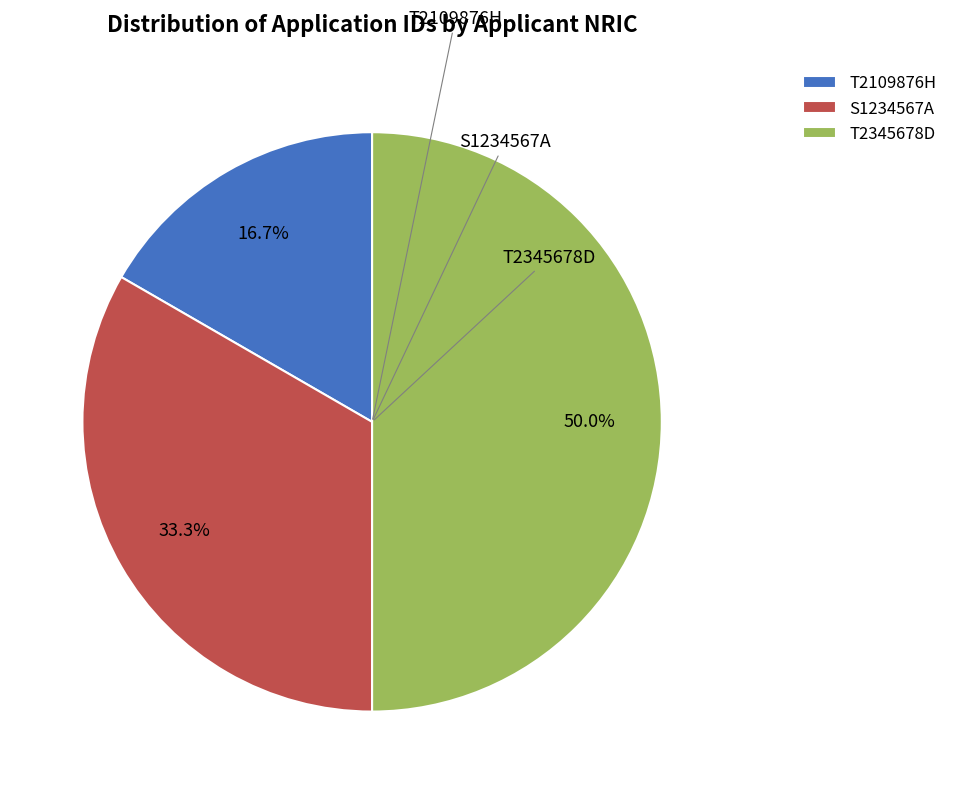

Is it true that S1234567A is 25% of the pie?

False